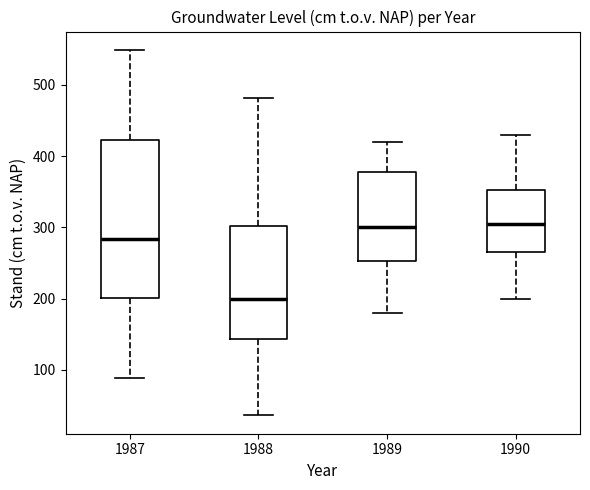

Reading left to right, read every box against the y-axis: the position of its median line, the range the box covers, and the ends of its whiskers. The values are not printed on the chart, so give them approximately, as read against the axis.

1987: median 280, box 200 to 420, whiskers 90 to 550
1988: median 200, box 140 to 300, whiskers 40 to 480
1989: median 300, box 250 to 380, whiskers 180 to 420
1990: median 310, box 270 to 350, whiskers 200 to 430